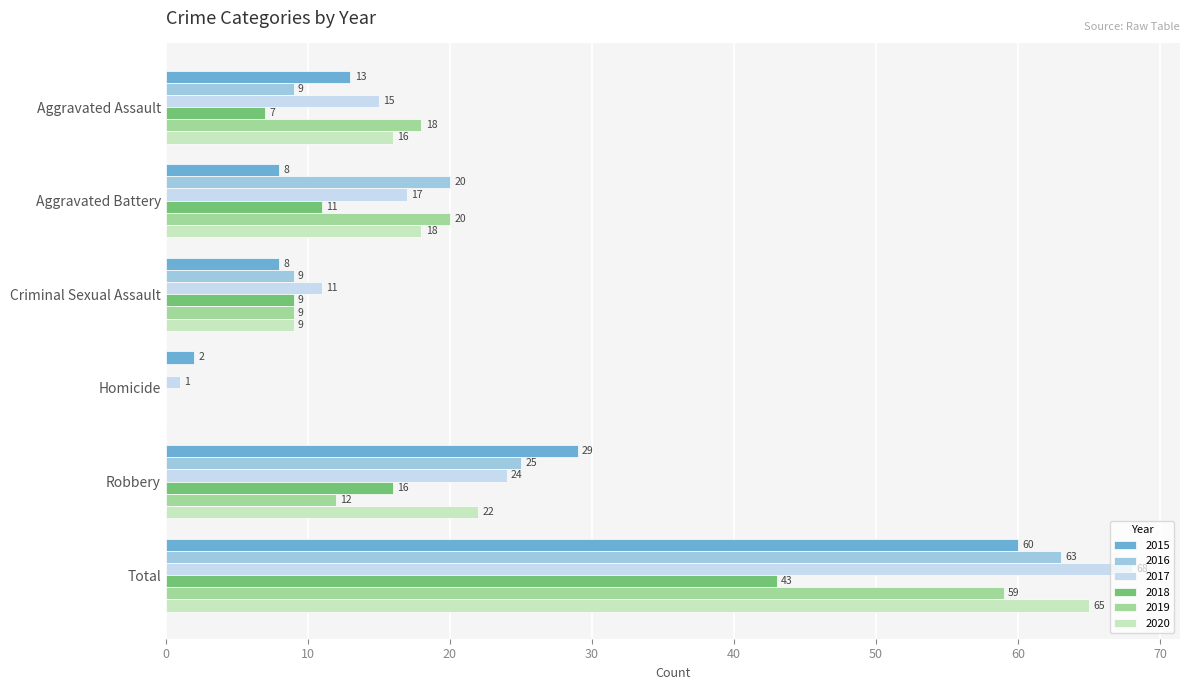

Which series has the largest total across all categories?

2017